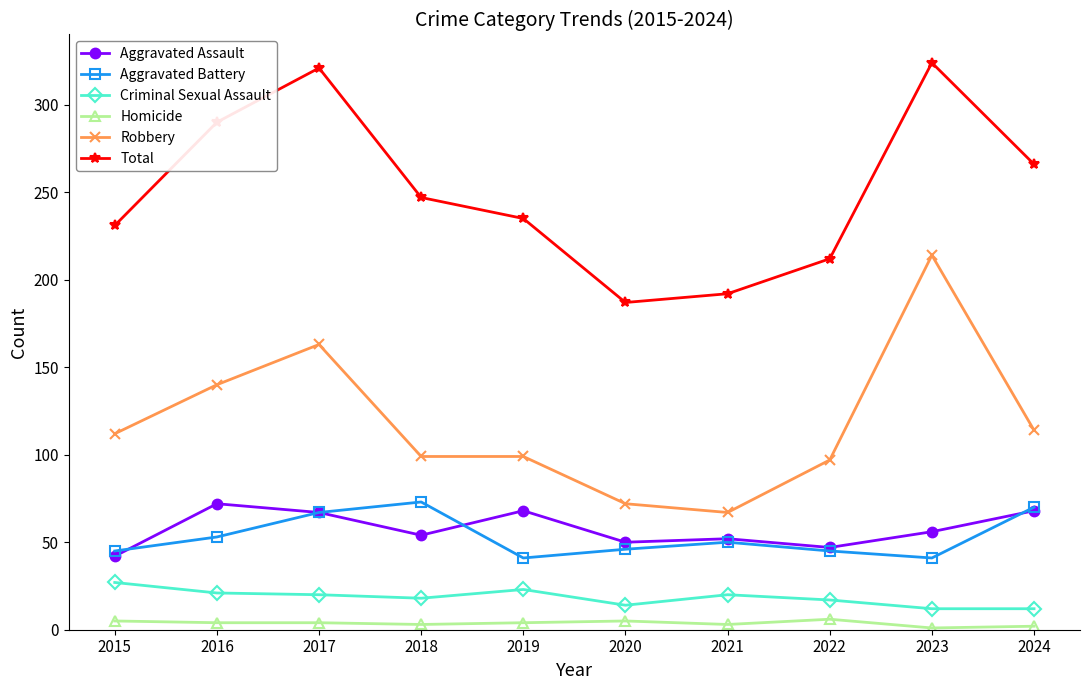

At how many categories does at least one series exceed 147?

10